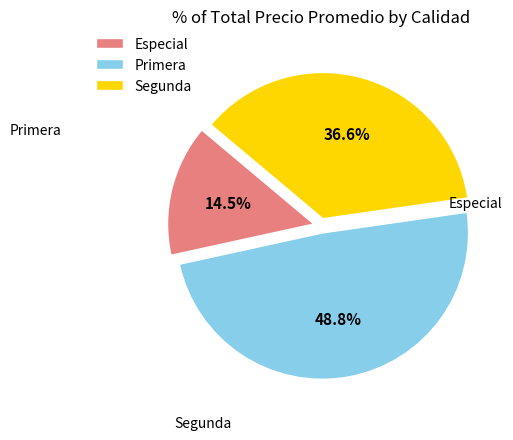

Which category has the biggest portion of the pie?

Primera